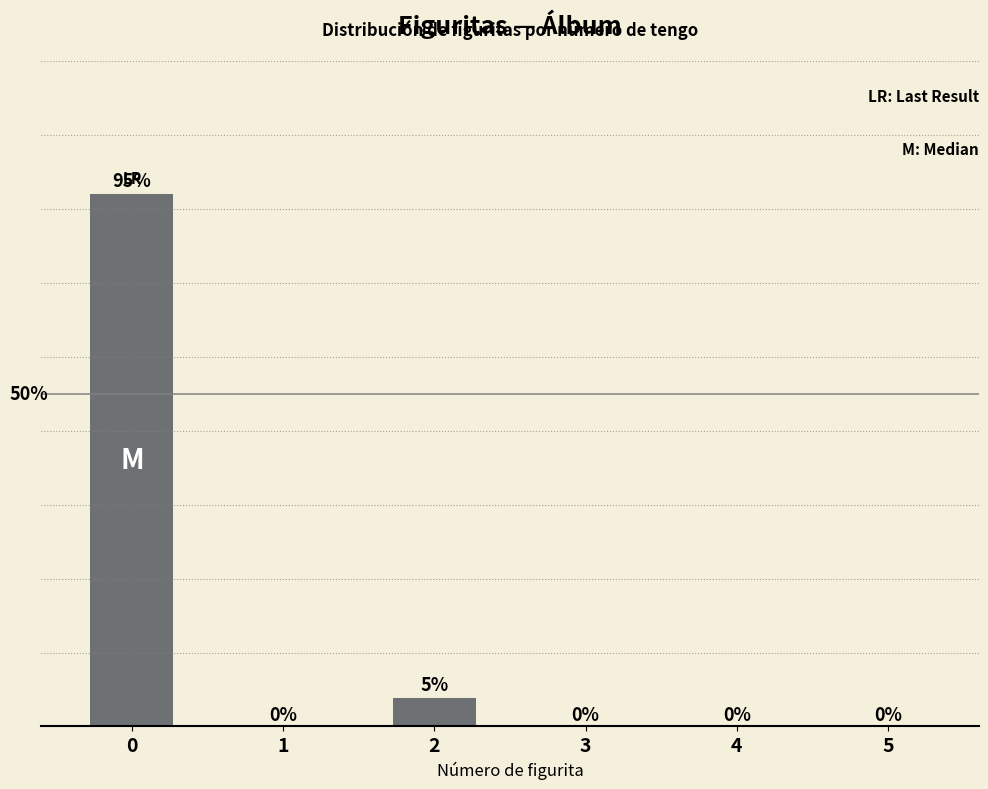

What is the difference between the maximum and minimum values?

95